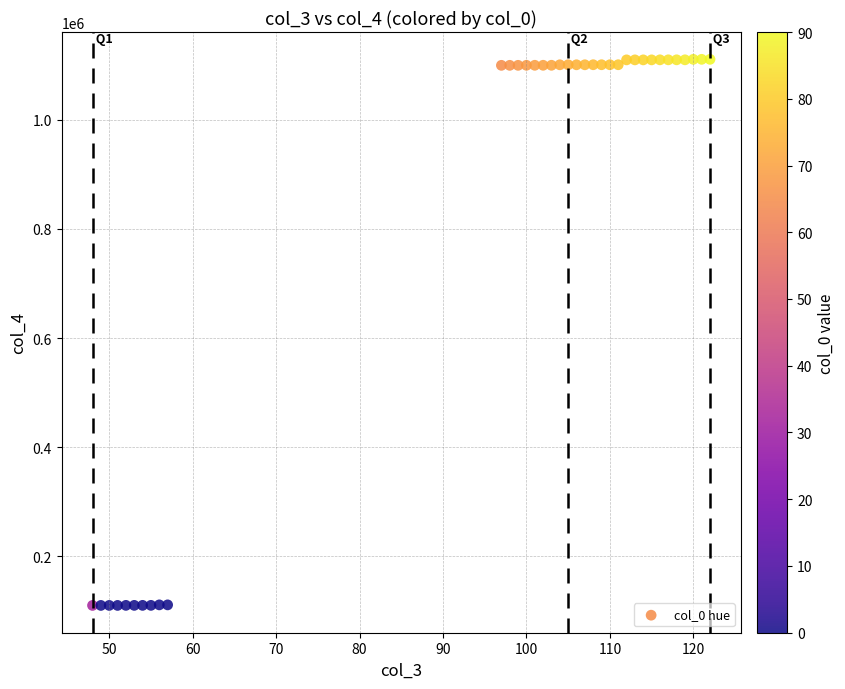

What is the range of Y values (max minus min)?

1001010